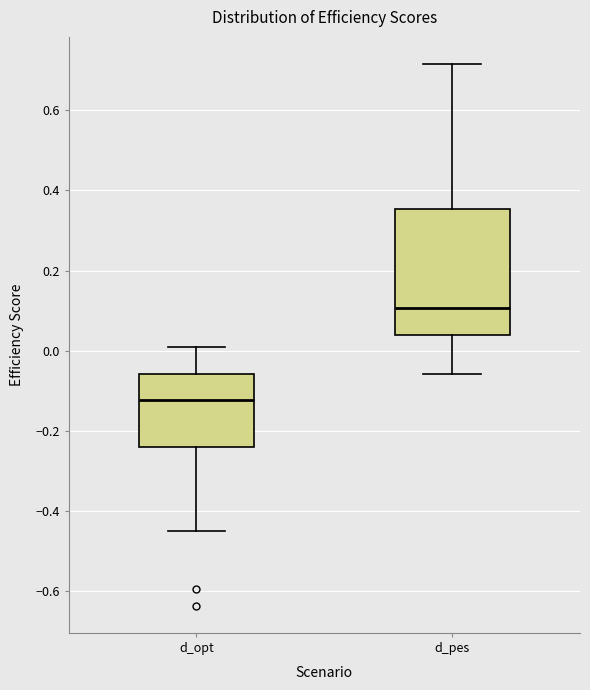

Reading left to right, transcribe this box plot: for each box, give where its median line is, the range the box spans, and where its two whiskers end, as read against the y-axis. The values are not printed on the chart, so give them approximately, as read against the axis.

d_opt: median -0.12, box -0.24 to -0.06, whiskers -0.44 to 0.02
d_pes: median 0.10, box 0.04 to 0.36, whiskers -0.06 to 0.72